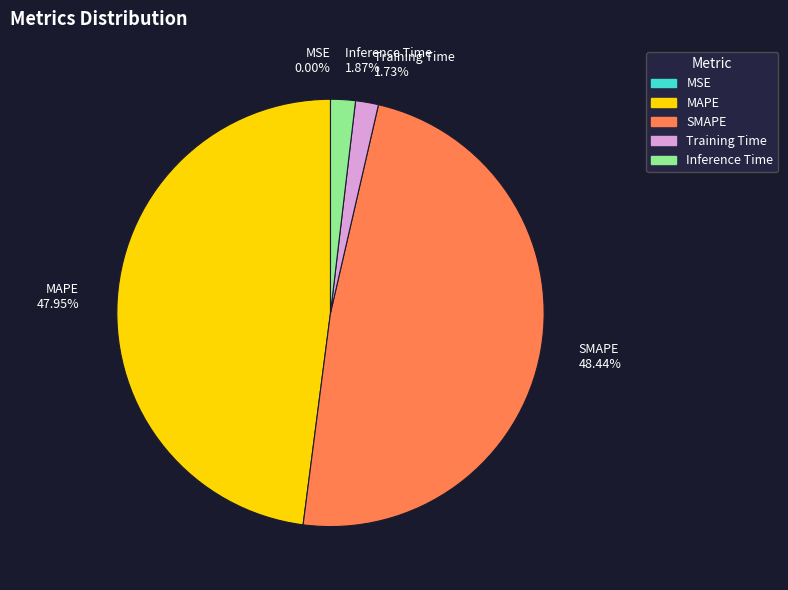

To the nearest percent, what percentage of the pie is Training Time?

2%